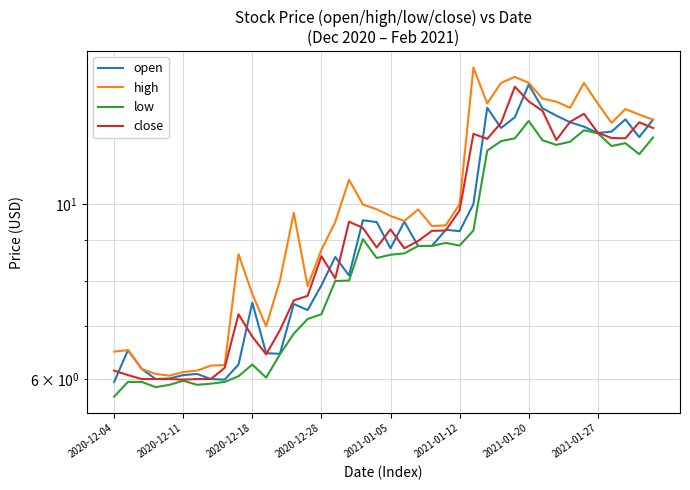

Is the value of open at 2020-12-28 greater than the value of close at 21?

No